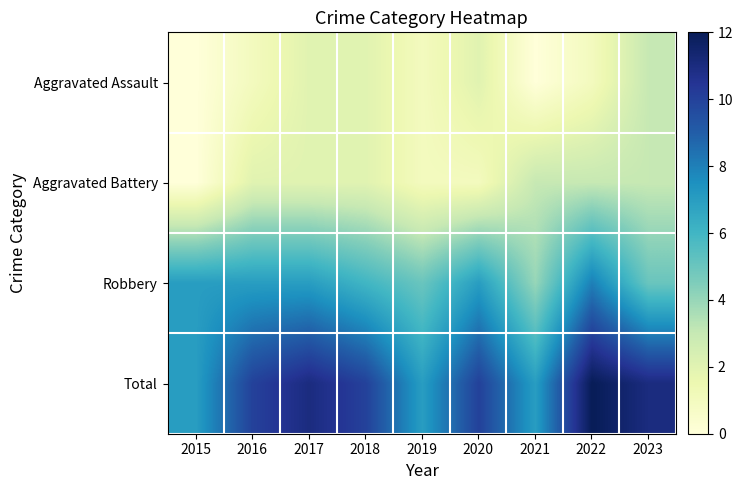

Which series has the largest range (max minus min)?

Total